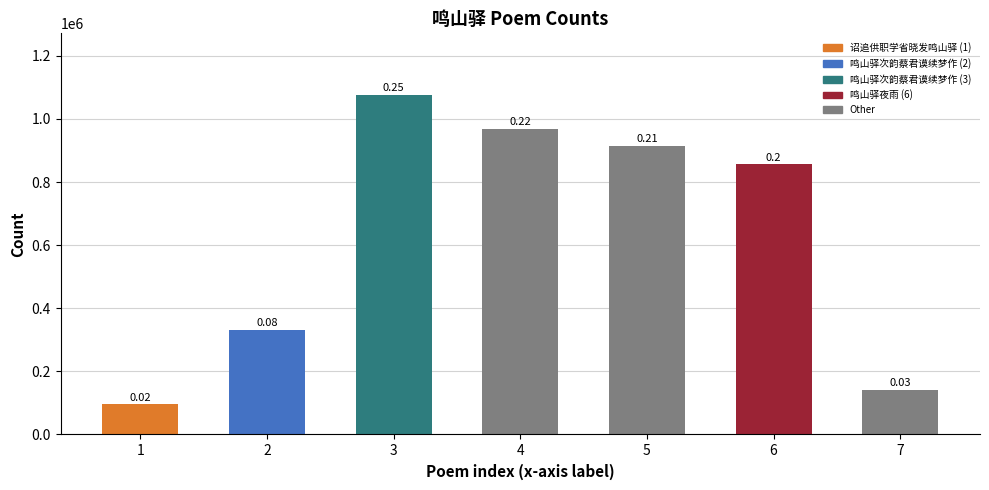

Approximately how many times larger is the value at 4 compared to 7?

6.8